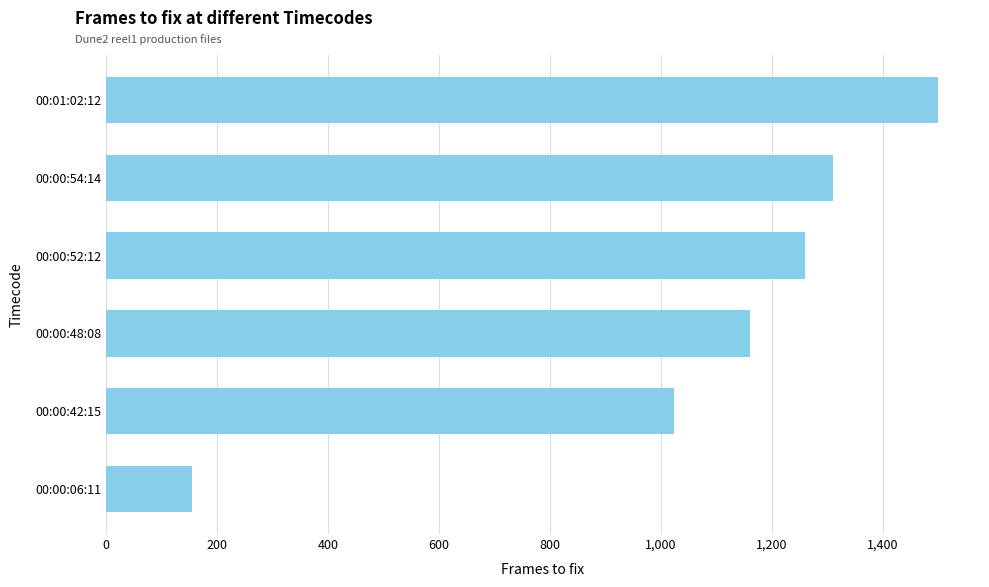

List the labels in order of value, smallest first.

00:00:06:11, 00:00:42:15, 00:00:48:08, 00:00:52:12, 00:00:54:14, 00:01:02:12